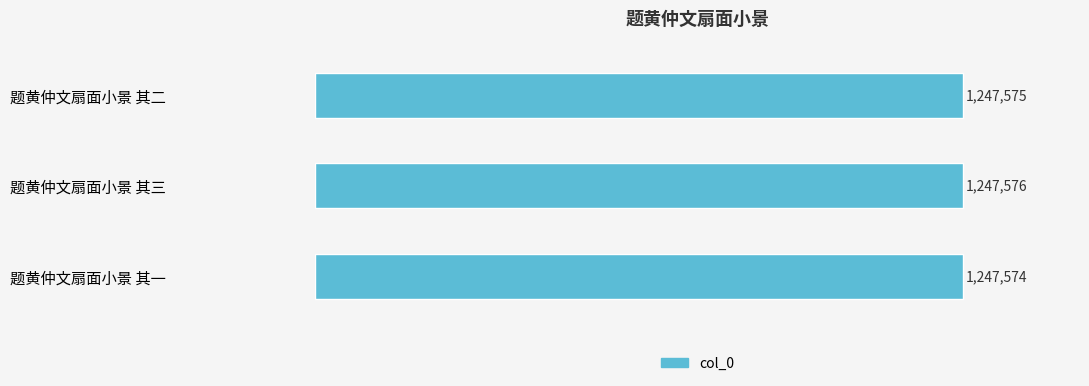

Does the chart contain any negative values?

No